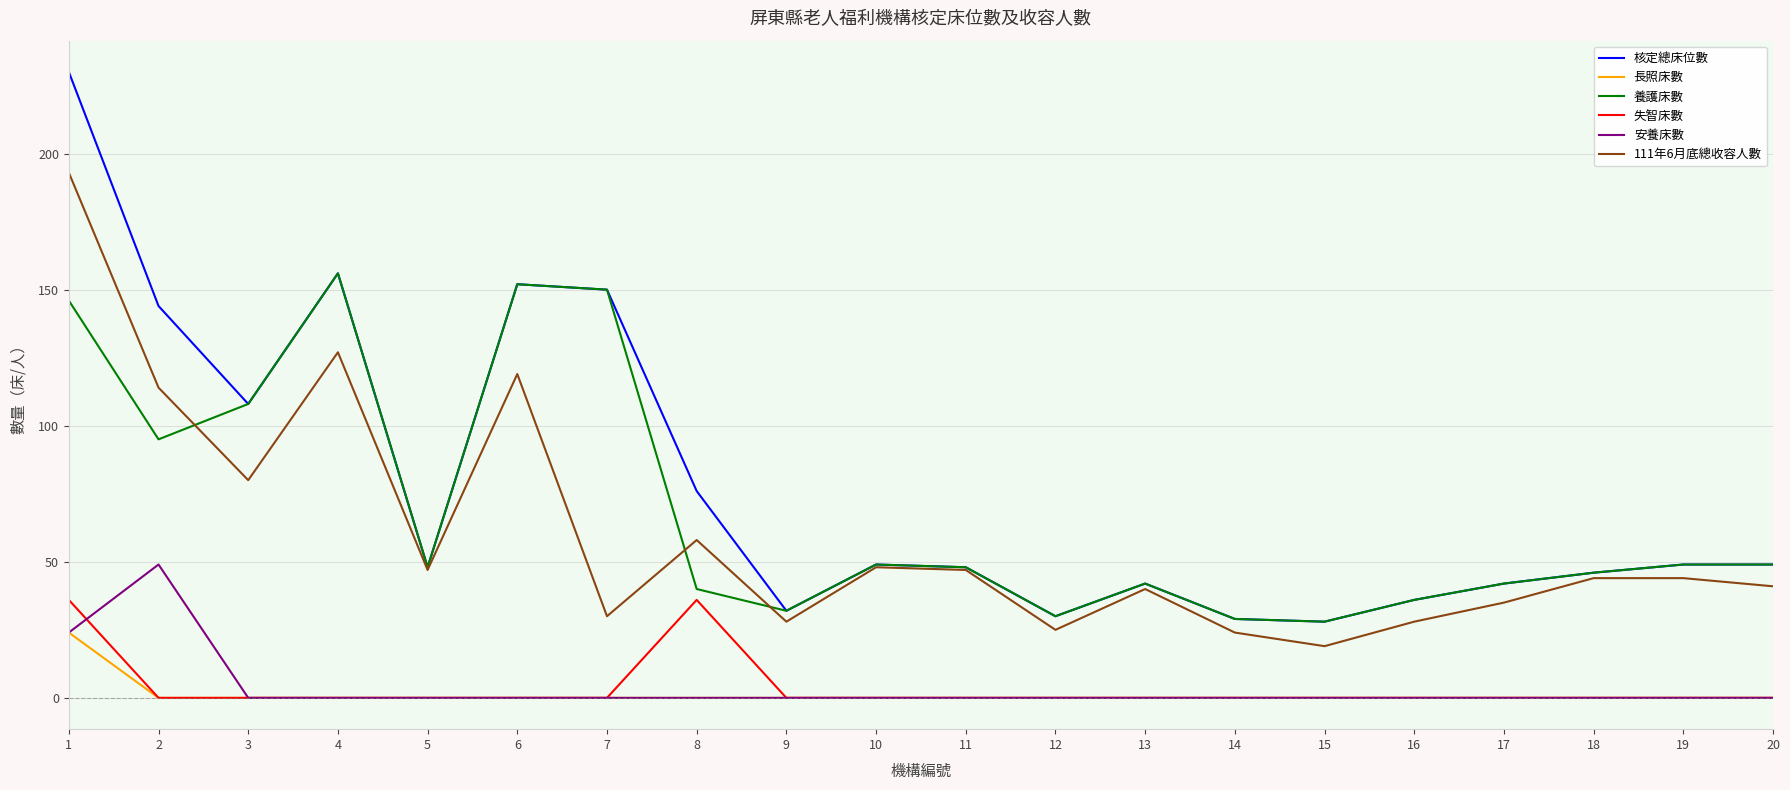

What are all the series names shown in the legend?

核定總床位數, 長照床數, 養護床數, 失智床數, 安養床數, 111年6月底總收容人數